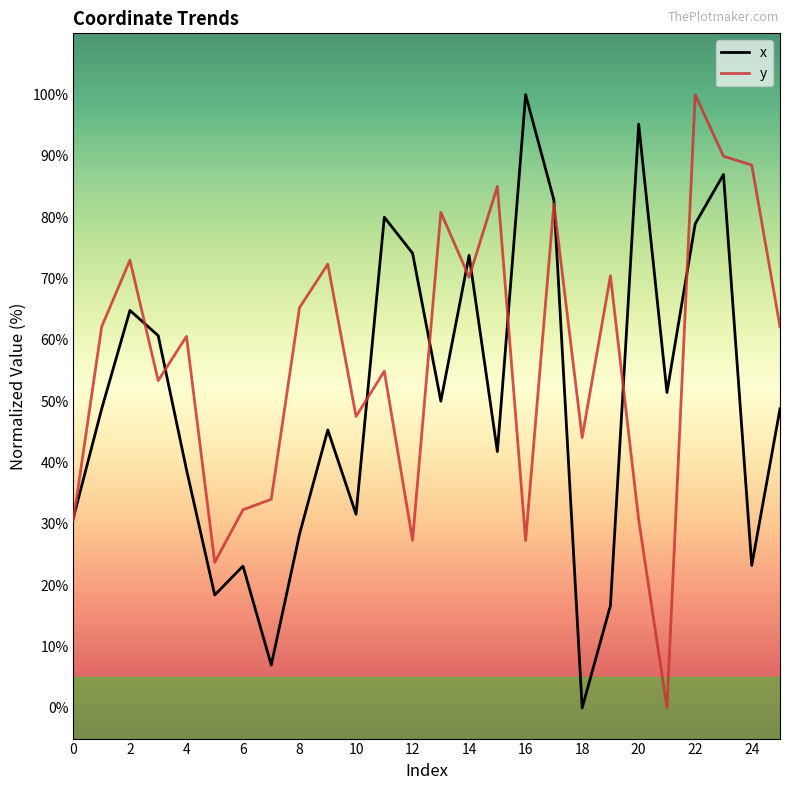

Which series ends up on top after the final intersection of y and x?

y